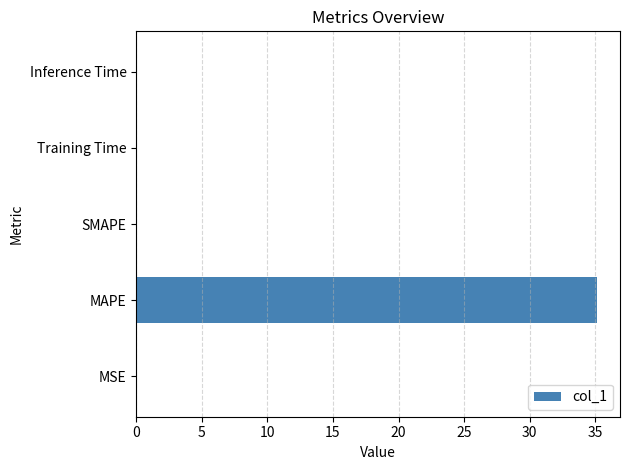

True or false: the data shows -20.7 at SMAPE.

False